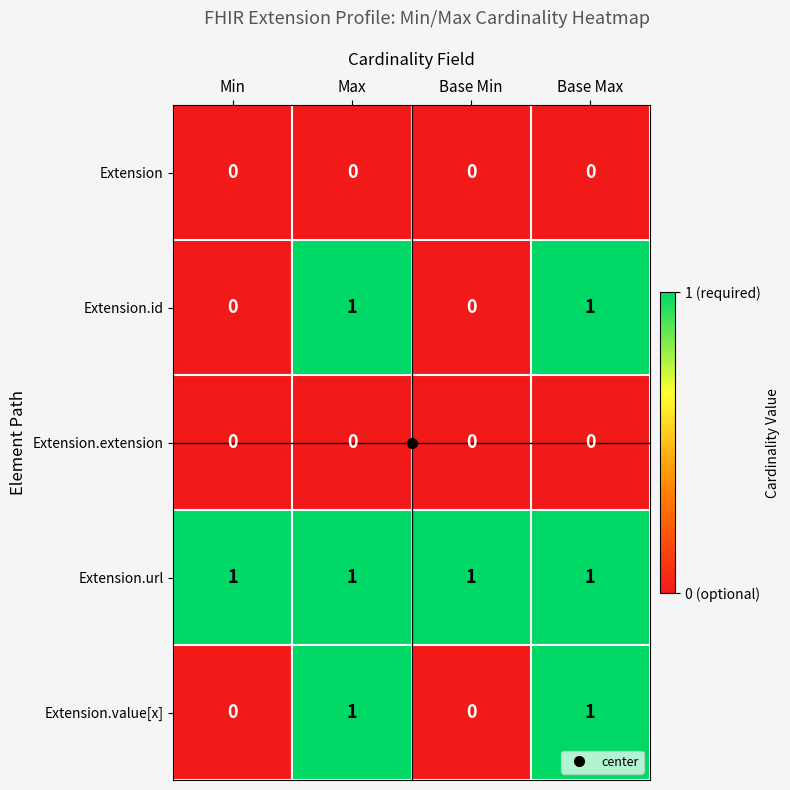

Which series has the largest total across all categories?

Extension.url